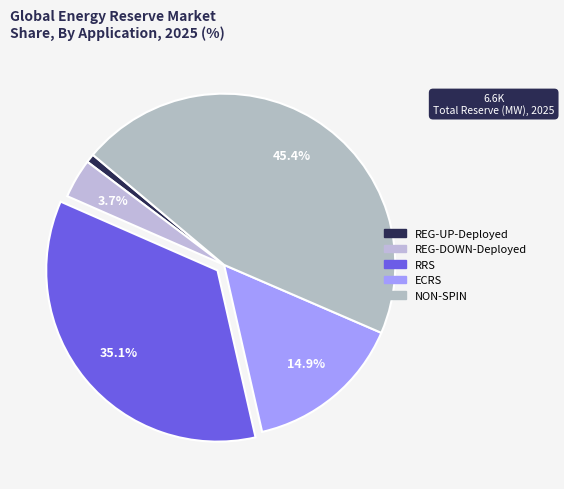

To the nearest percent, what is the difference between the largest and smallest slice percentages?

45%